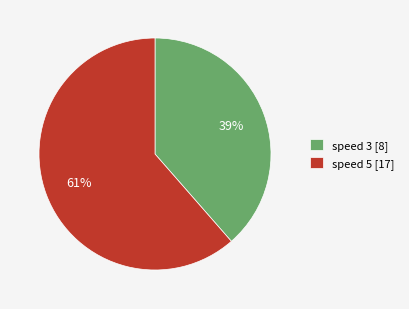

Between speed 3 [8] and speed 5 [17], which is larger?

speed 5 [17]